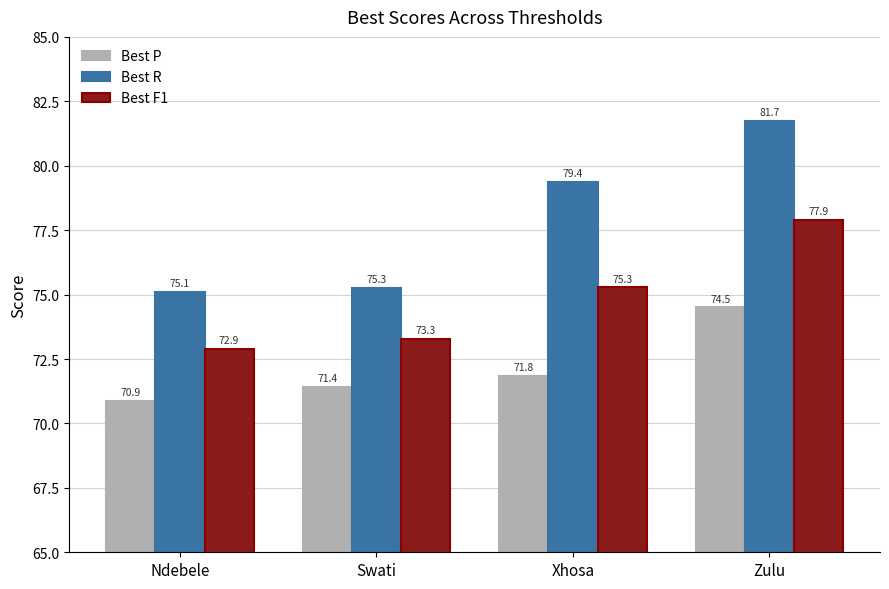

How many values in the Best P series exceed 71?

3